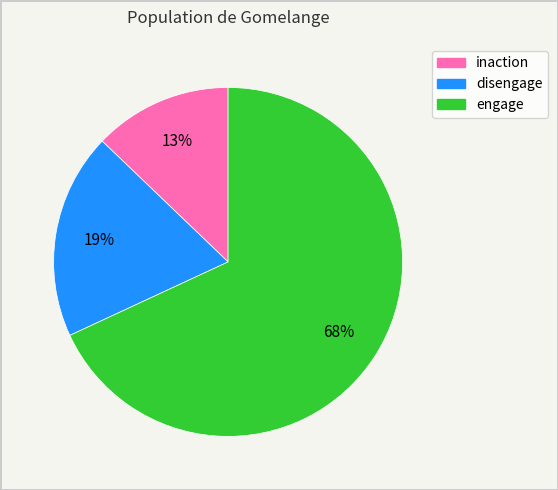

What percentage is the inaction slice, to the nearest percent?

13%